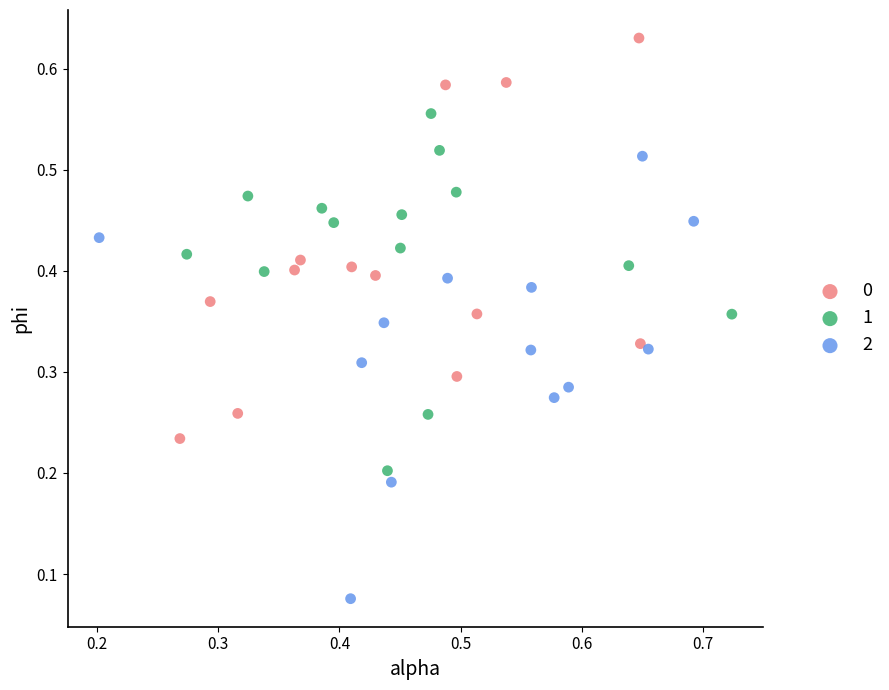

Which series contains the highest Y value?

0